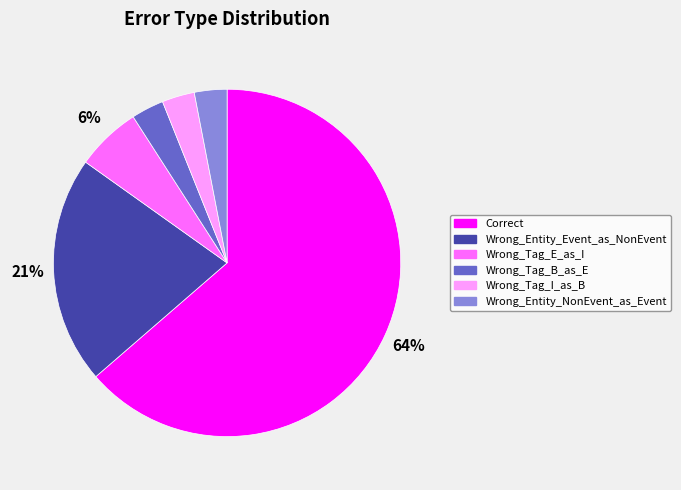

The Wrong_Entity_NonEvent_as_Event slice represents 3% of the pie. True or false?

True